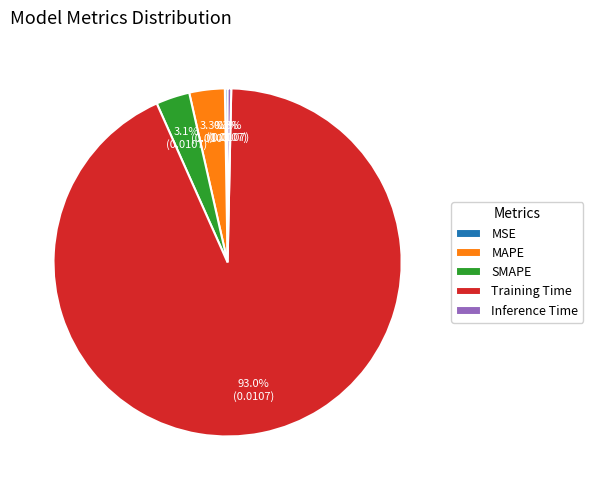

What percentage is the SMAPE slice, to the nearest percent?

3%